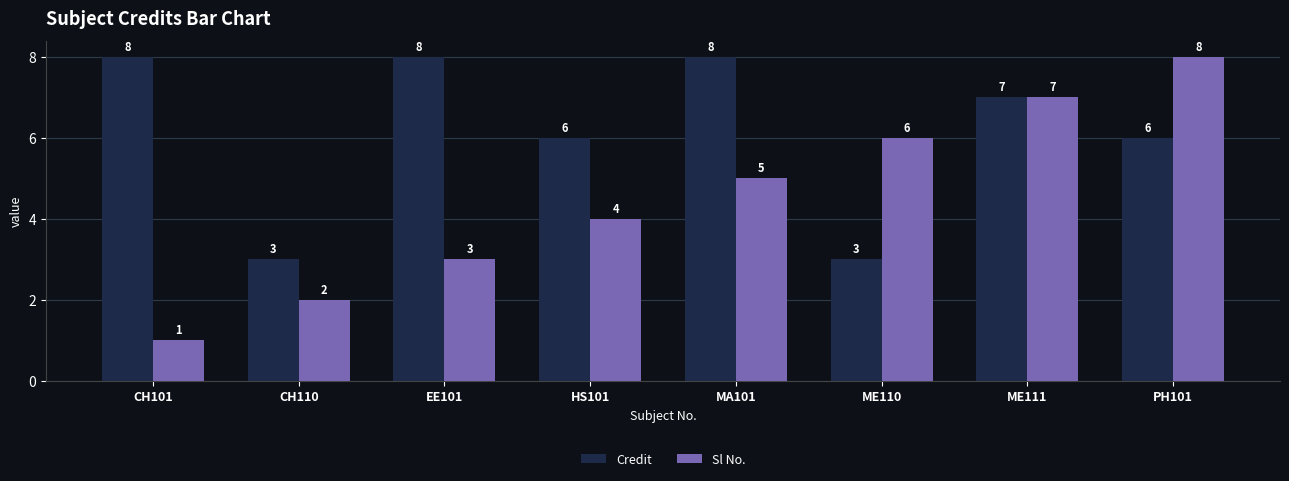

Is the value of Sl No. at ME111 greater than the value of Credit at MA101?

No